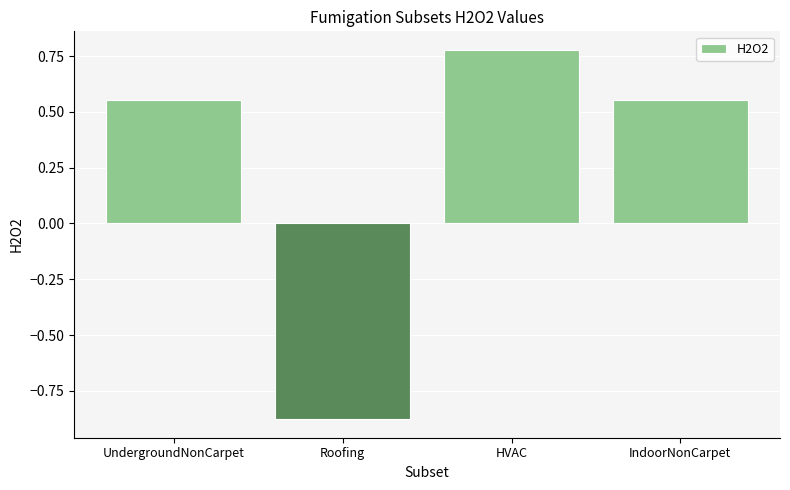

Where does the data first go above 0?

UndergroundNonCarpet